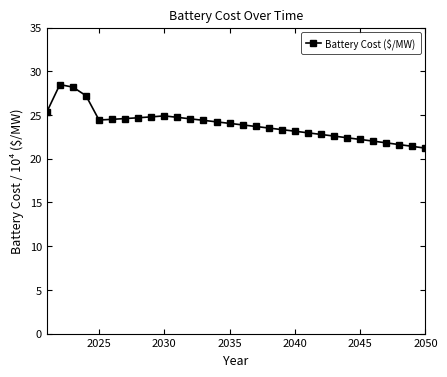

What is the value of the 3rd point from the left?

28.2